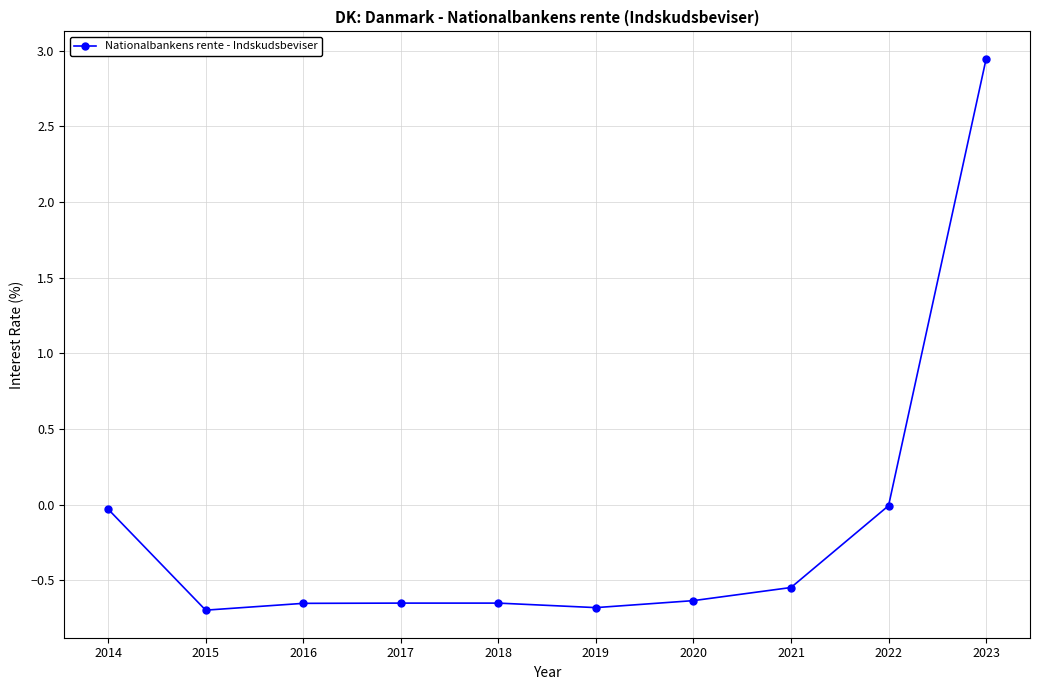

How many data points does each series have?

10